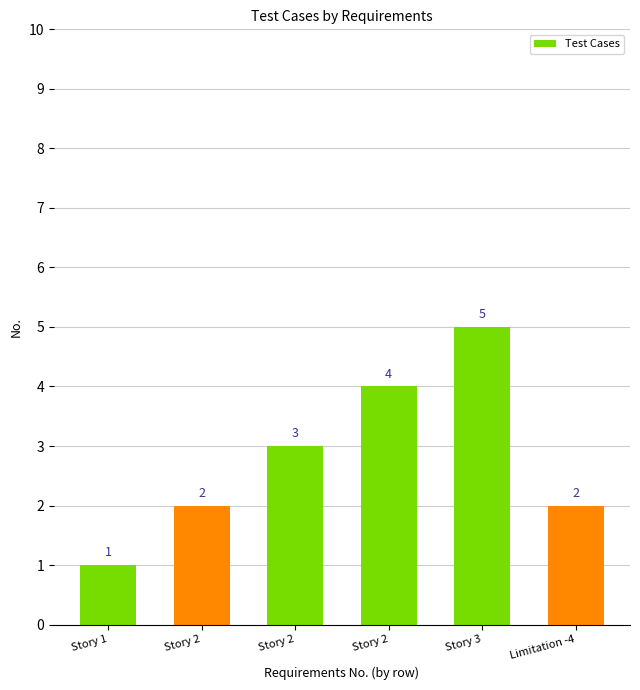

How many series are shown in this chart?

1